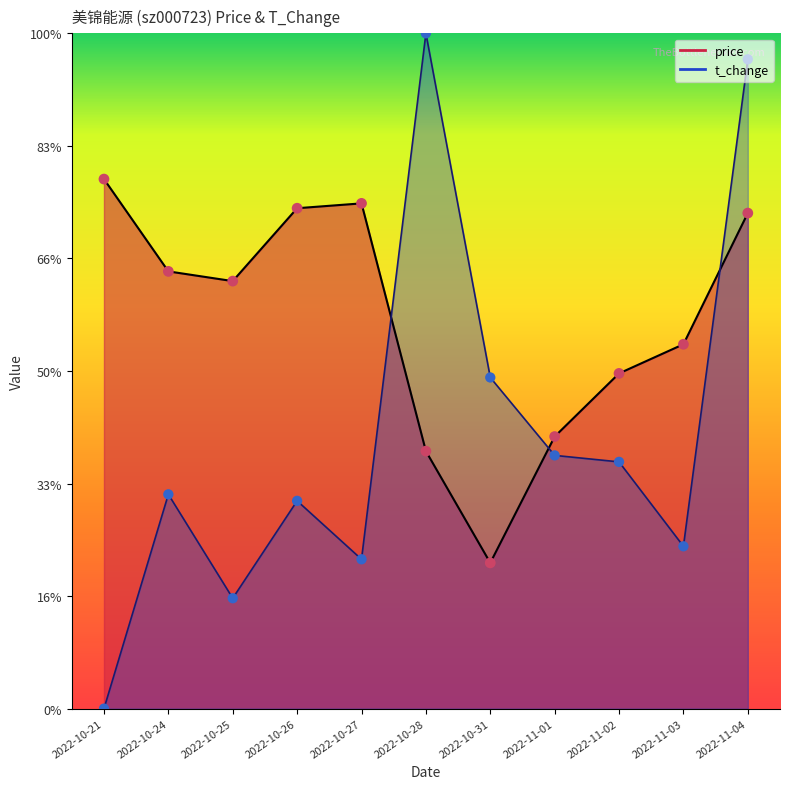

Which series has the largest Y range (max minus min)?

t_change